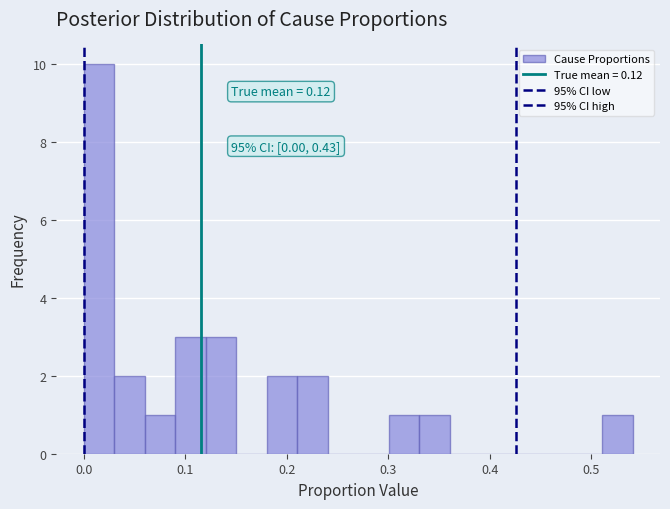

Read against the x-axis, roughly where is the centre of the tallest bar?

0.02